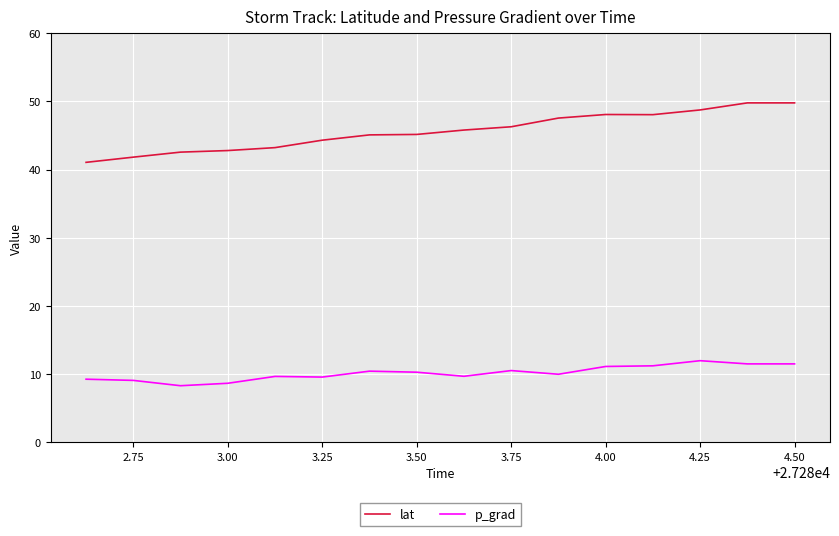

At how many categories does at least one series exceed 31?

16